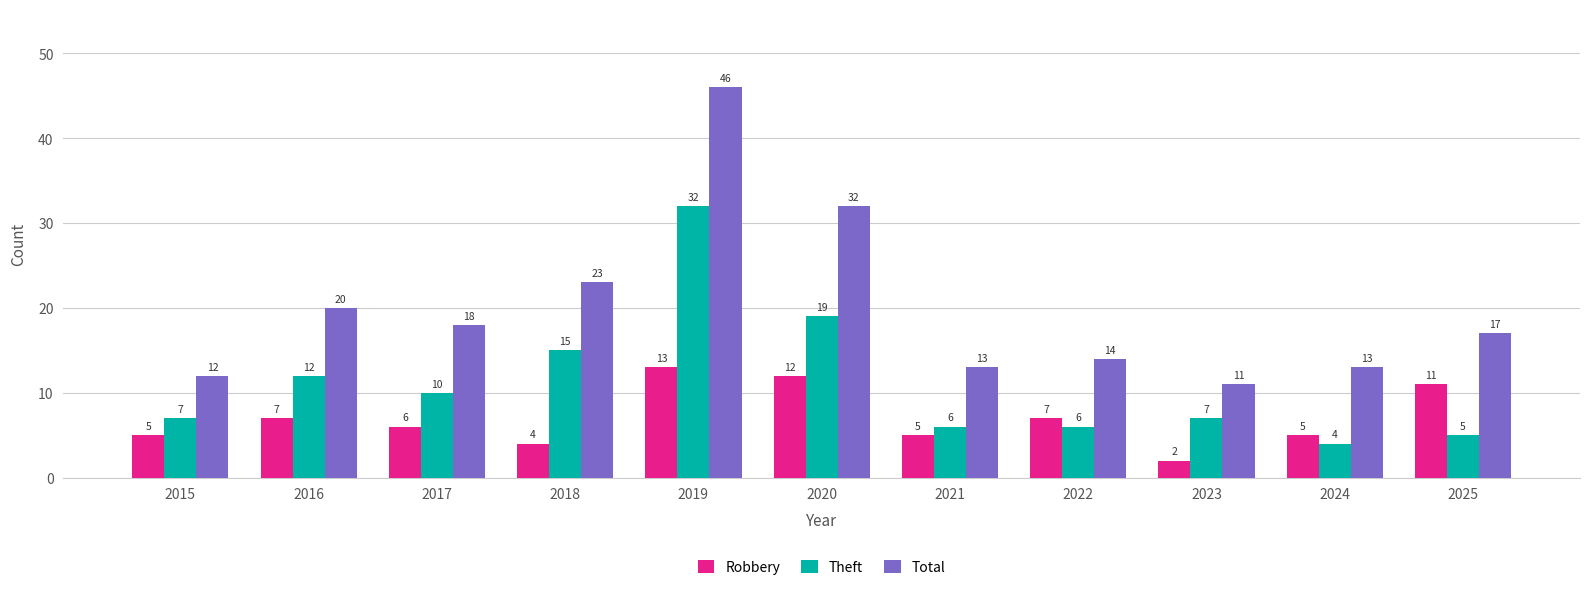

Rank the series at 2018 from lowest to highest value.

Robbery, Theft, Total